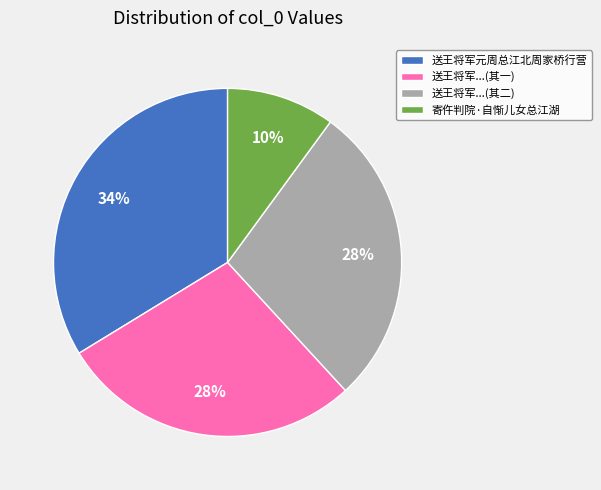

Combined, do 寄仵判院·自惭儿女总江湖 and 送王将军元周总江北周家桥行营 account for over 50%?

No